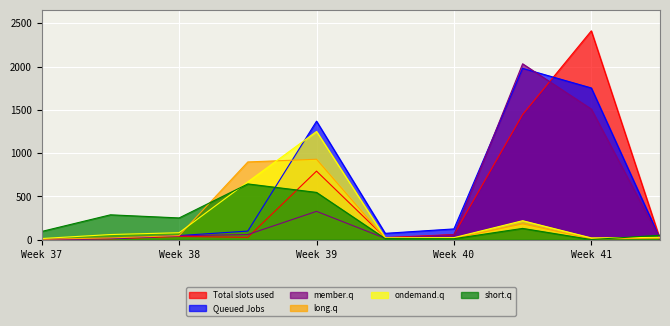

At which label is Queued Jobs closest to 993?

Week 39